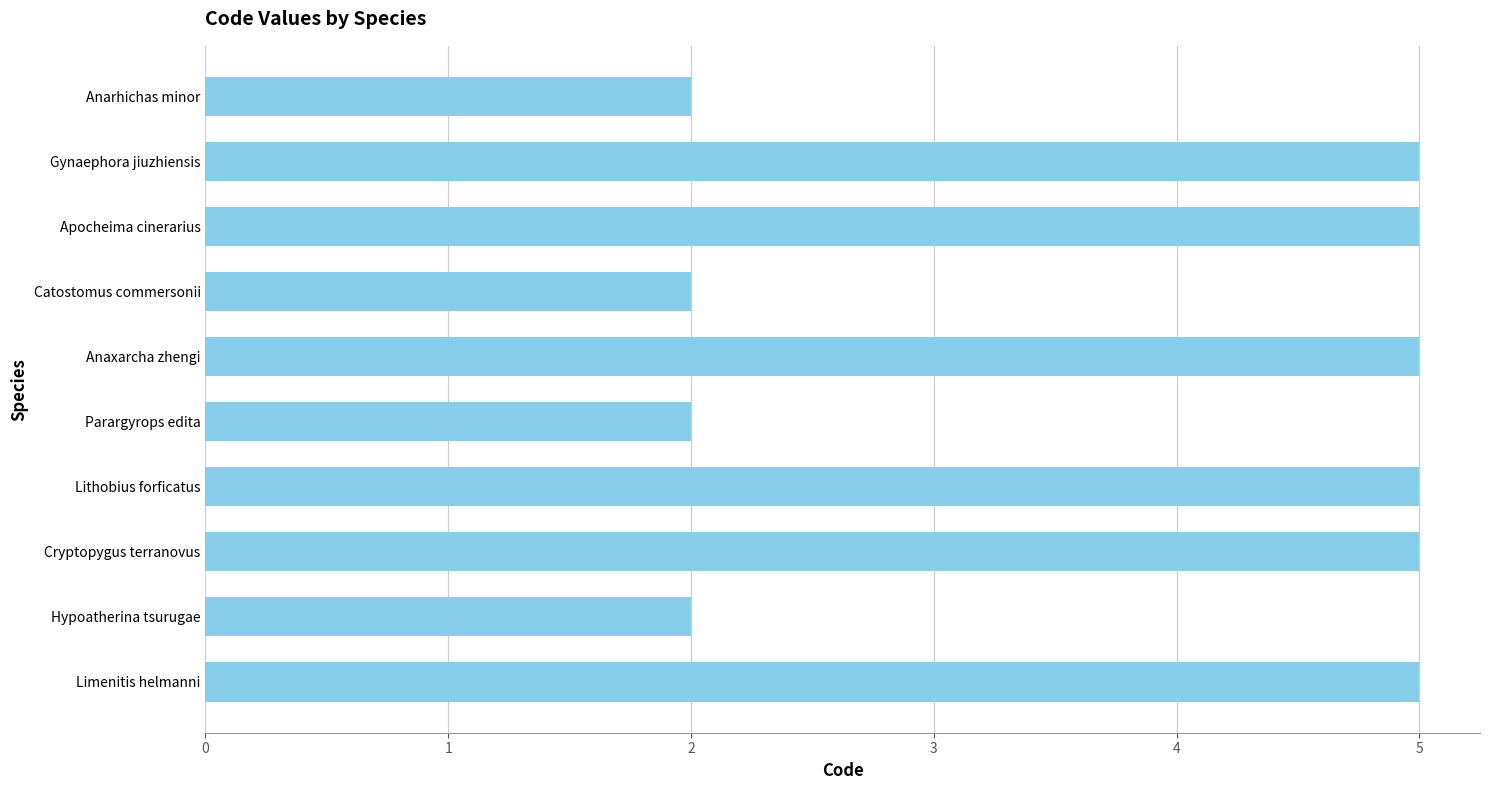

What is the ratio of the value at Anaxarcha zhengi to the value at Cryptopygus terranovus?

1.0